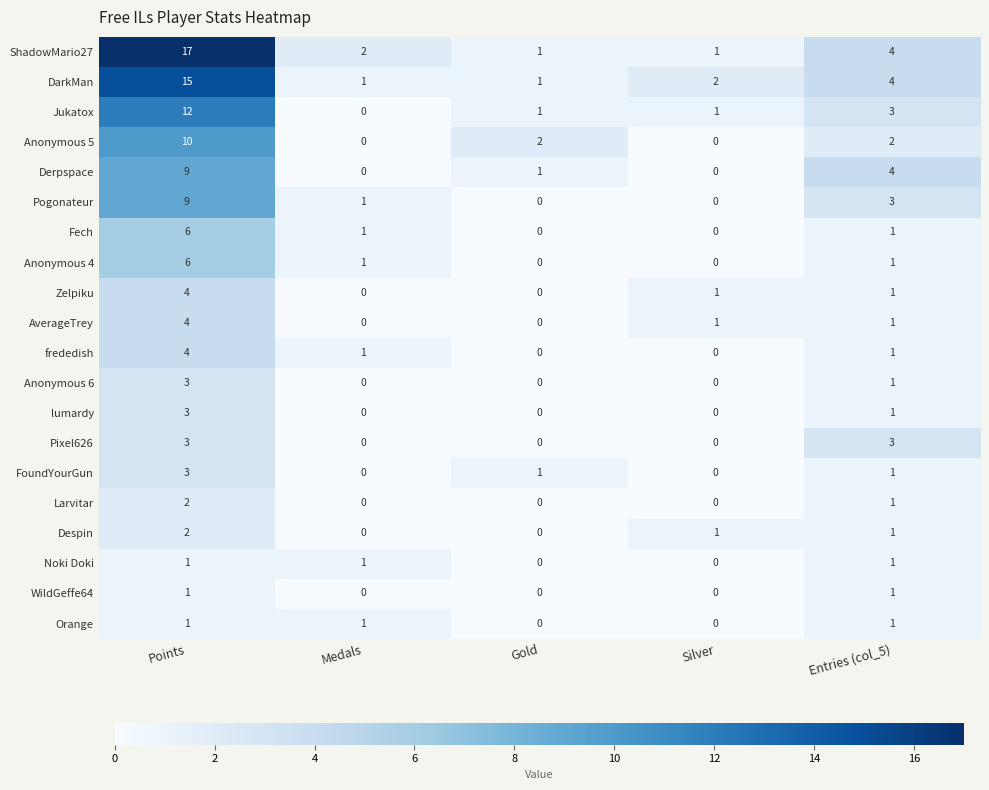

Which series has the largest range (max minus min)?

ShadowMario27